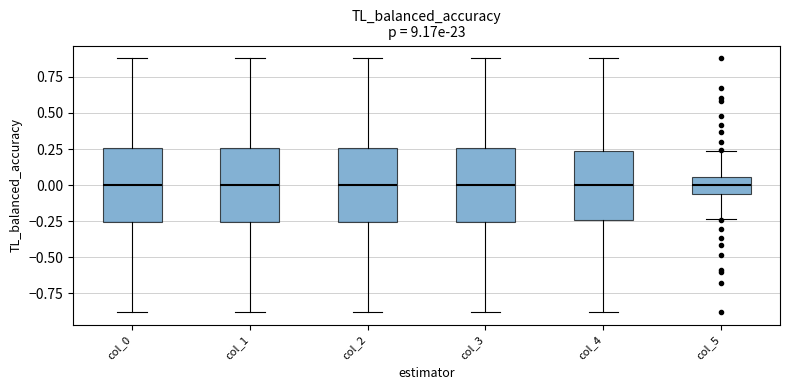

Reading left to right, transcribe this box plot: for each box, give where its median line is, the range the box spans, and where its two whiskers end, as read against the y-axis. The values are not printed on the chart, so give them approximately, as read against the axis.

col_0: median 0.00, box -0.25 to 0.25, whiskers -0.90 to 0.90
col_1: median 0.00, box -0.25 to 0.25, whiskers -0.90 to 0.90
col_2: median 0.00, box -0.25 to 0.25, whiskers -0.90 to 0.90
col_3: median 0.00, box -0.25 to 0.25, whiskers -0.90 to 0.90
col_4: median 0.00, box -0.25 to 0.25, whiskers -0.90 to 0.90
col_5: median 0.00, box -0.05 to 0.05, whiskers -0.25 to 0.25